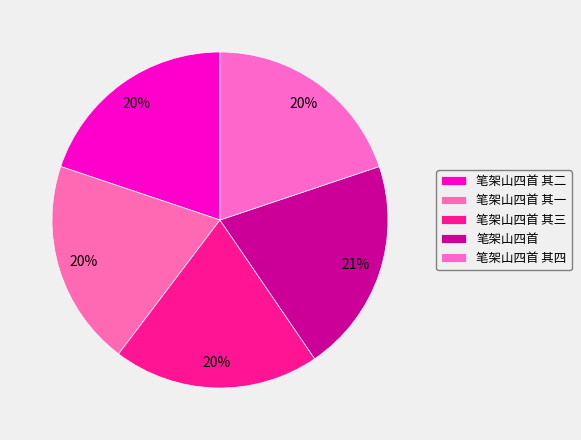

What is the change in value from 笔架山四首 其一 to 笔架山四首?

+30932